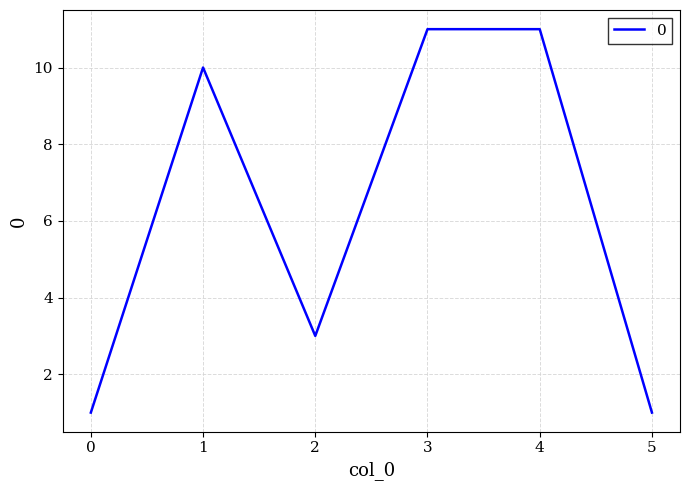

What is the greatest value displayed?

11